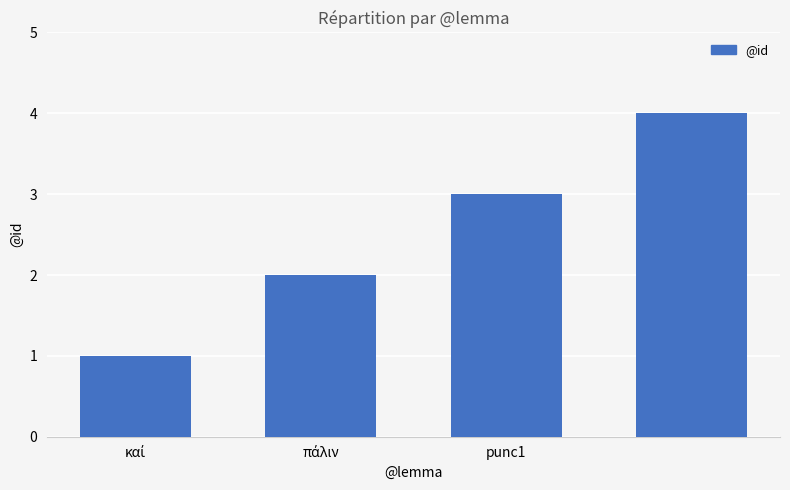

What is the sum of all values?

10